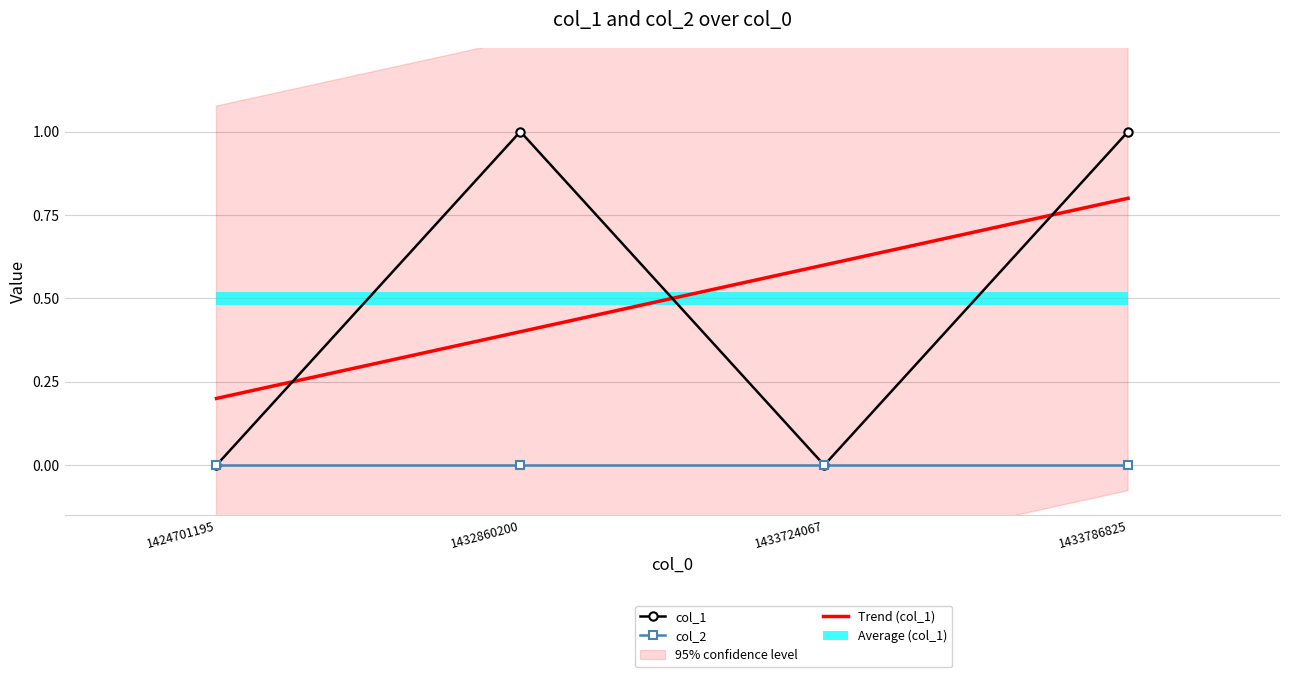

Is this an area chart (filled region under the line)?

No